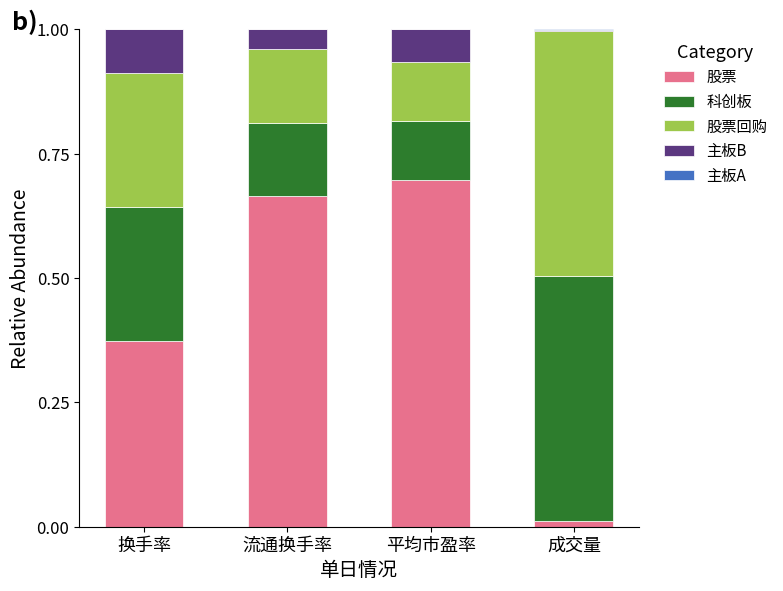

The 股票 series shows 0.7 at 平均市盈率. True or false?

True